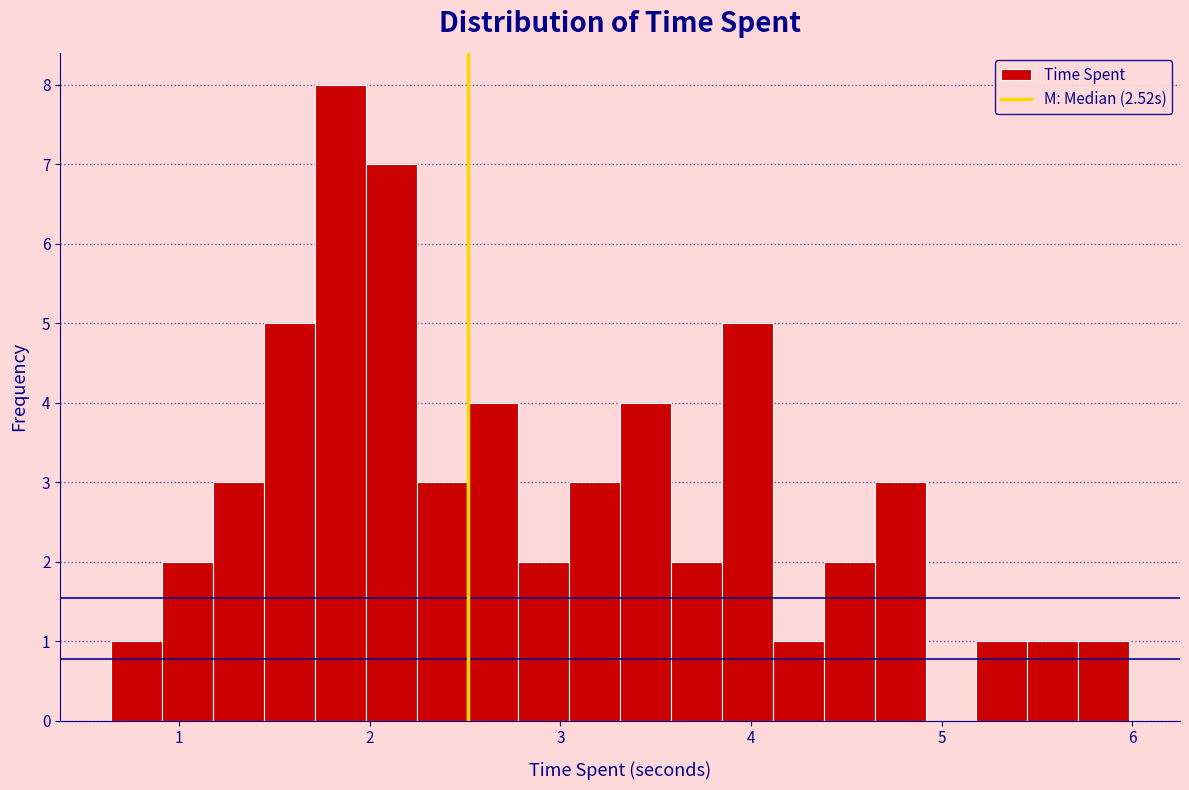

Read against the x-axis, roughly where is the centre of the tallest bar?

1.8